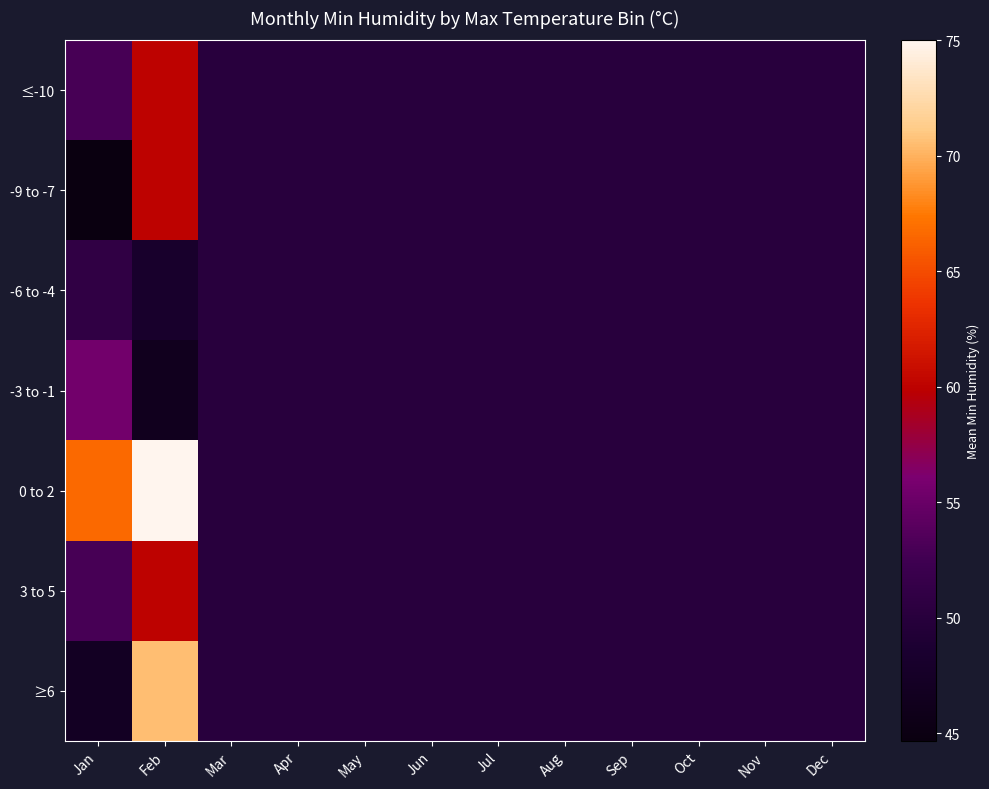

Which has a higher value, Nov or Jun?

Nov